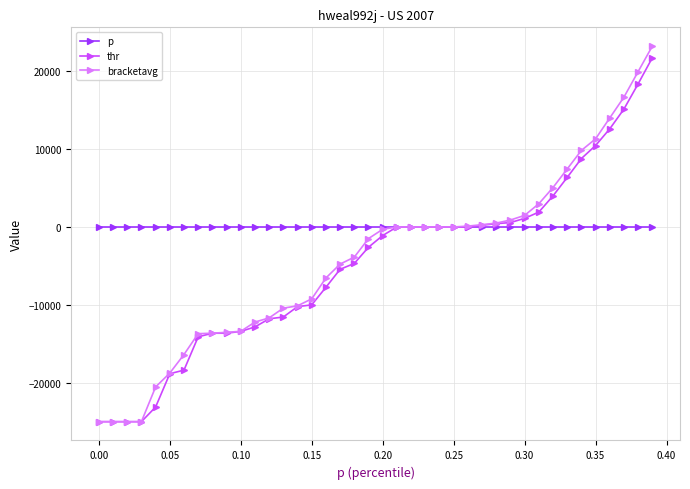

What is the sum of all thr values?

-191408.4